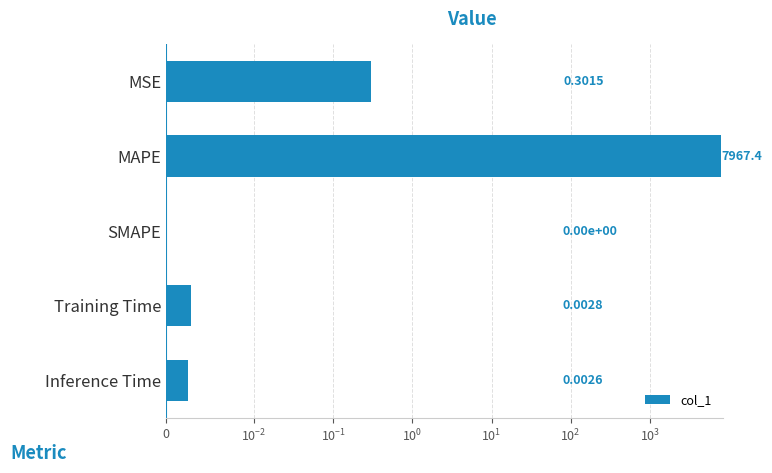

The value at SMAPE is 0.0. True or false?

True